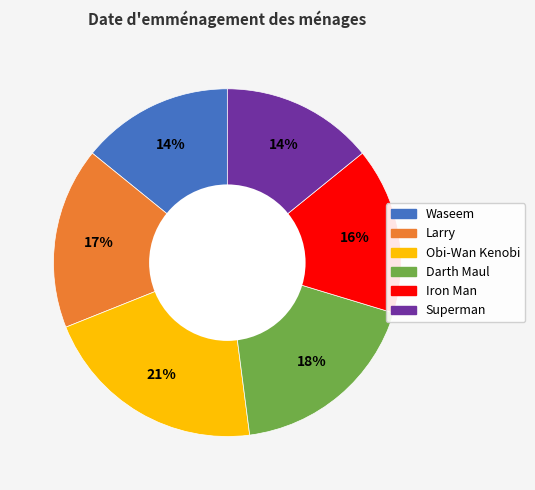

Count the number of slices in the pie.

6